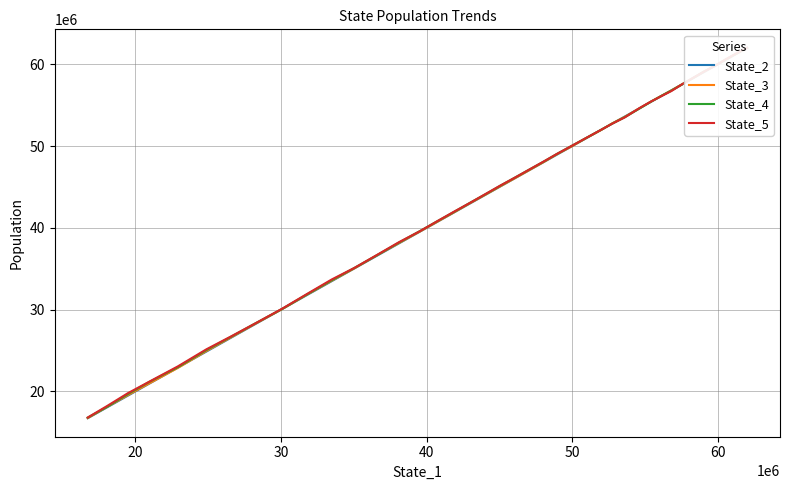

What is the difference between the maximum and minimum values in the State_2 series?

45274921.8